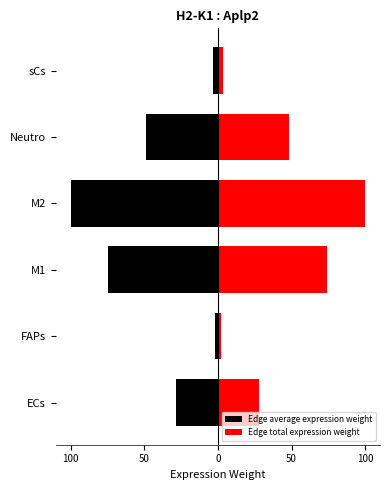

What is the minimum value for Edge total expression weight?

2.2